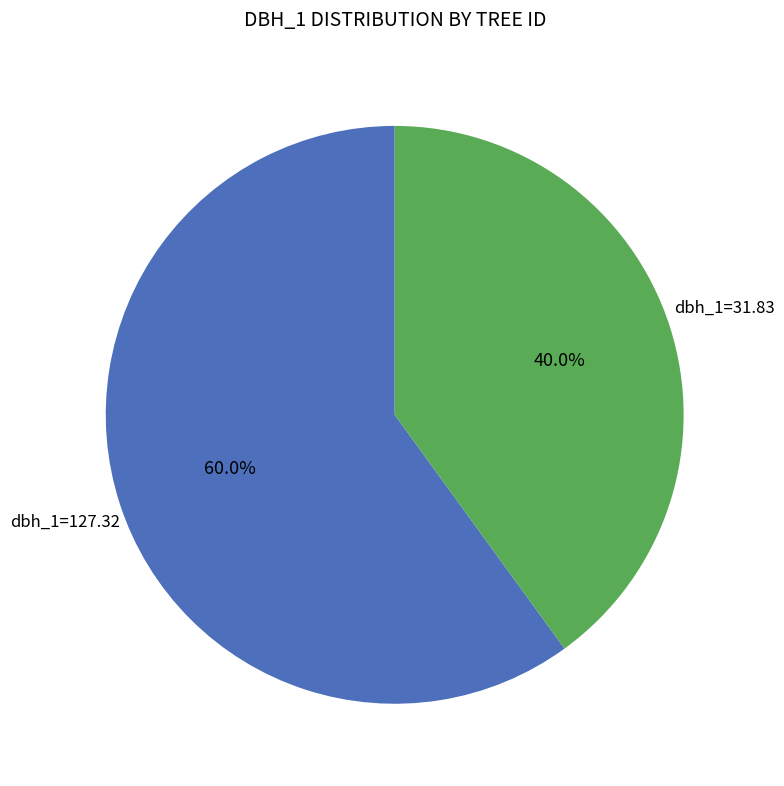

How many slices are in this pie chart?

2